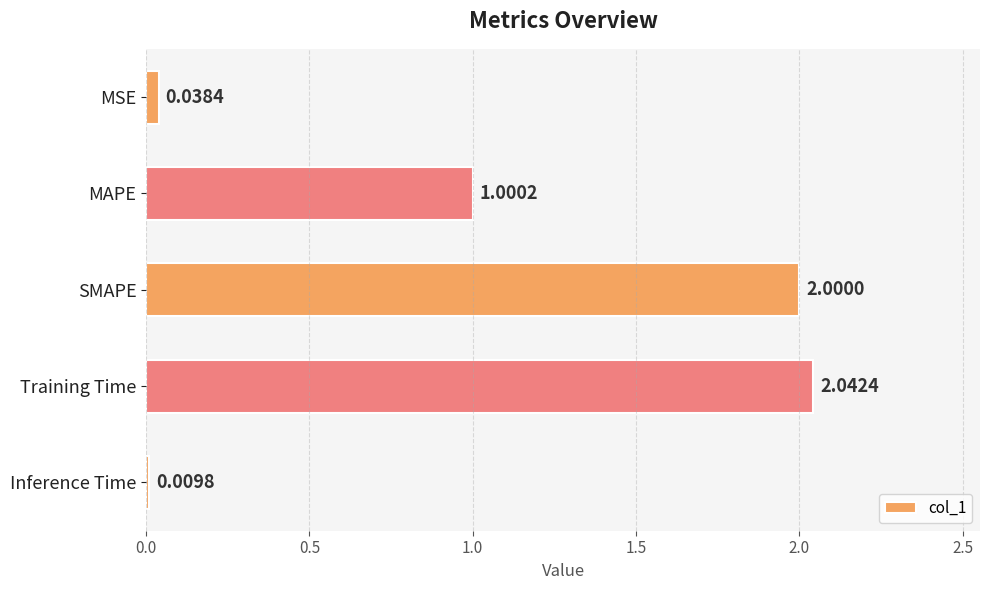

How many data points are above 1?

3